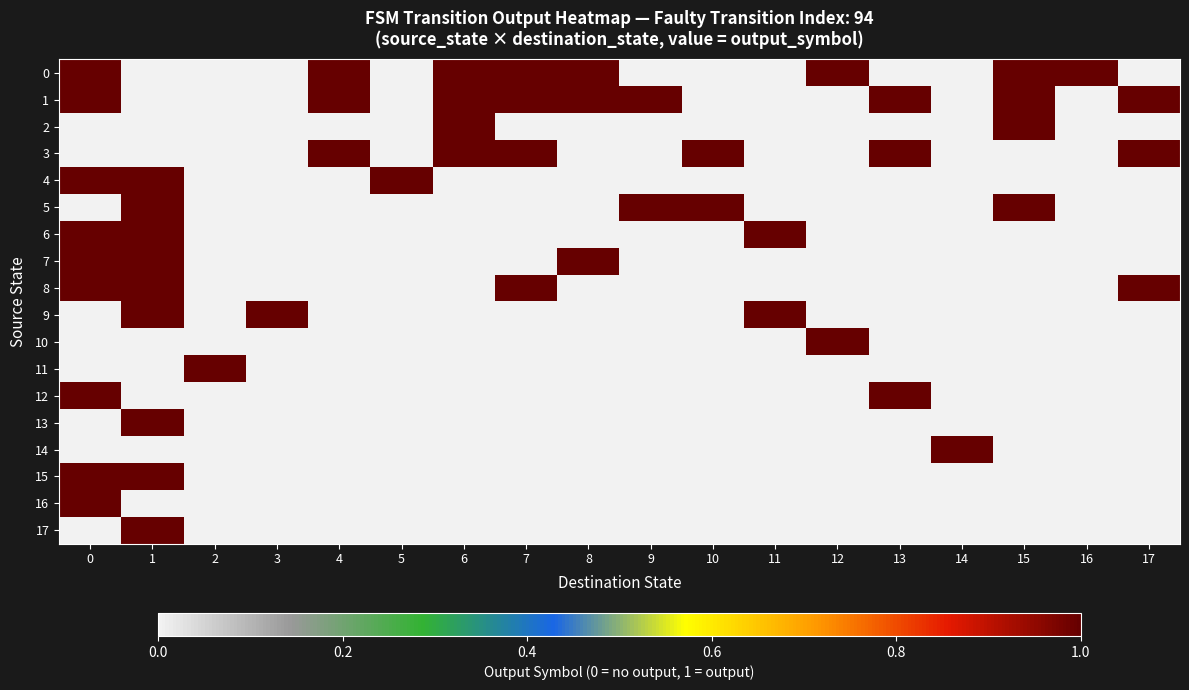

At 15, list the series in order from smallest to largest.

3, 4, 6, 7, 8, 9, 10, 11, 12, 13, 14, 15, 16, 17, 0, 1, 2, 5